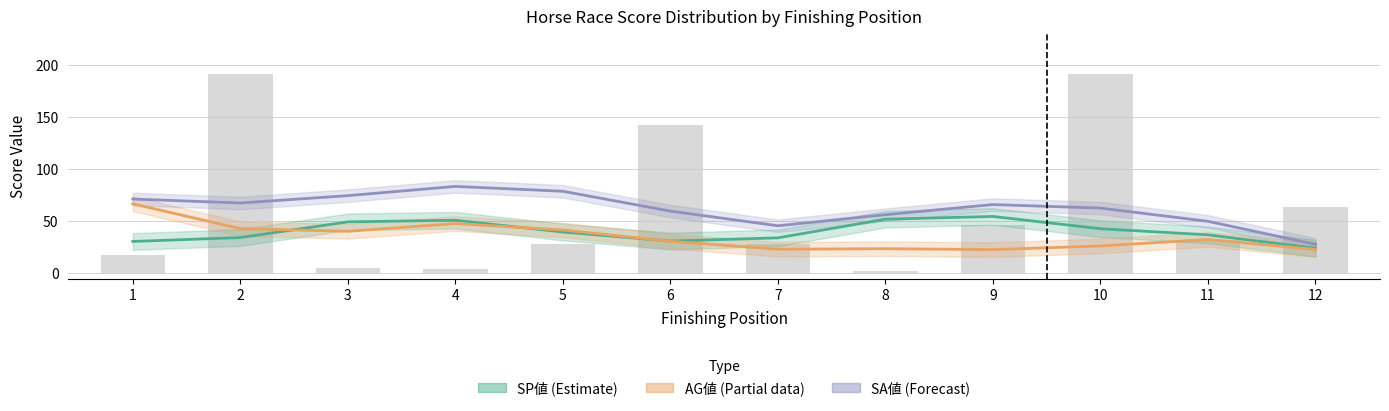

At which label is SA値 closest to 55?

8